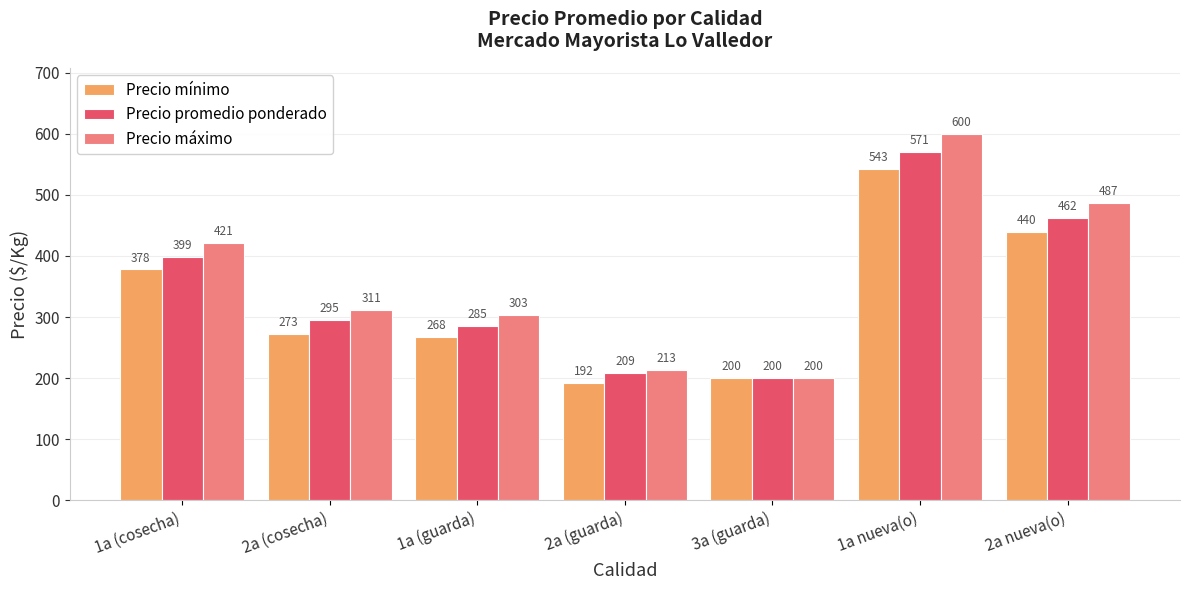

Which category has the highest value across all series?

1a nueva(o)